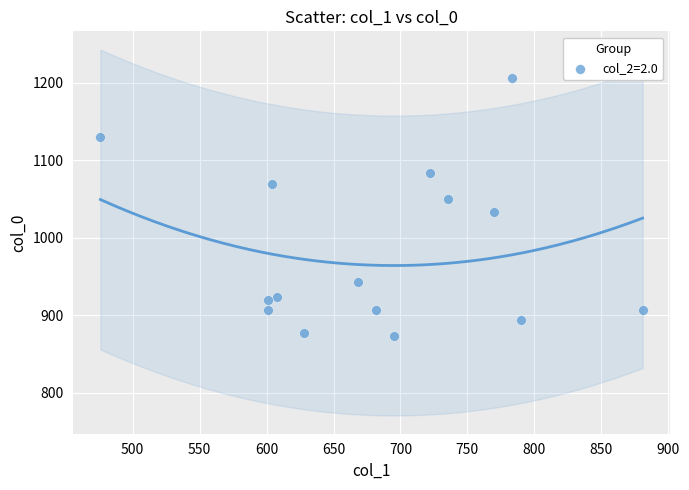

What is the range of X values (max minus min)?

405.0